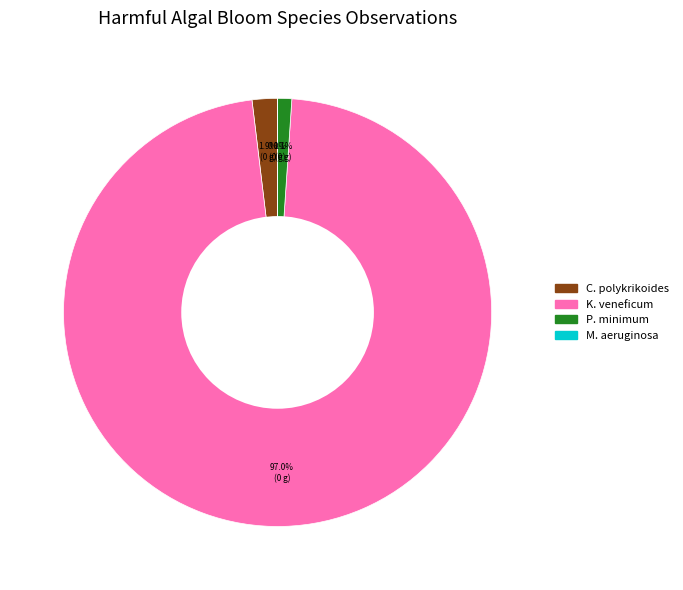

Does any single category account for the majority?

Yes